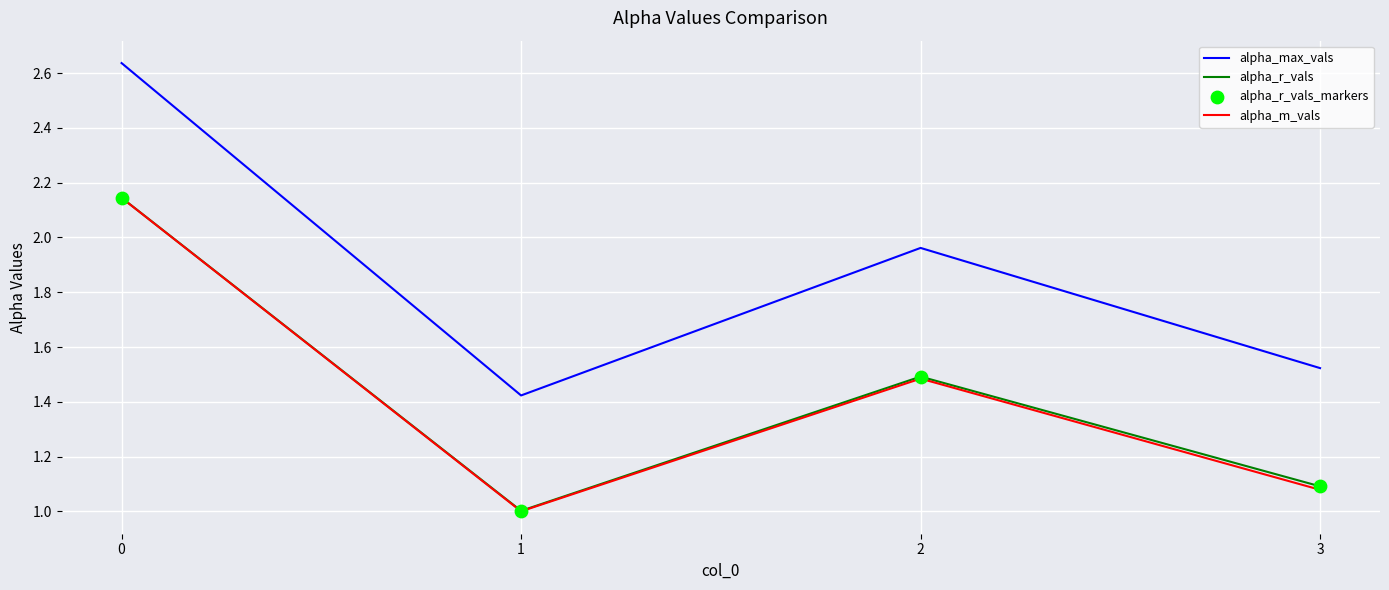

At how many categories does at least one series exceed 2?

1